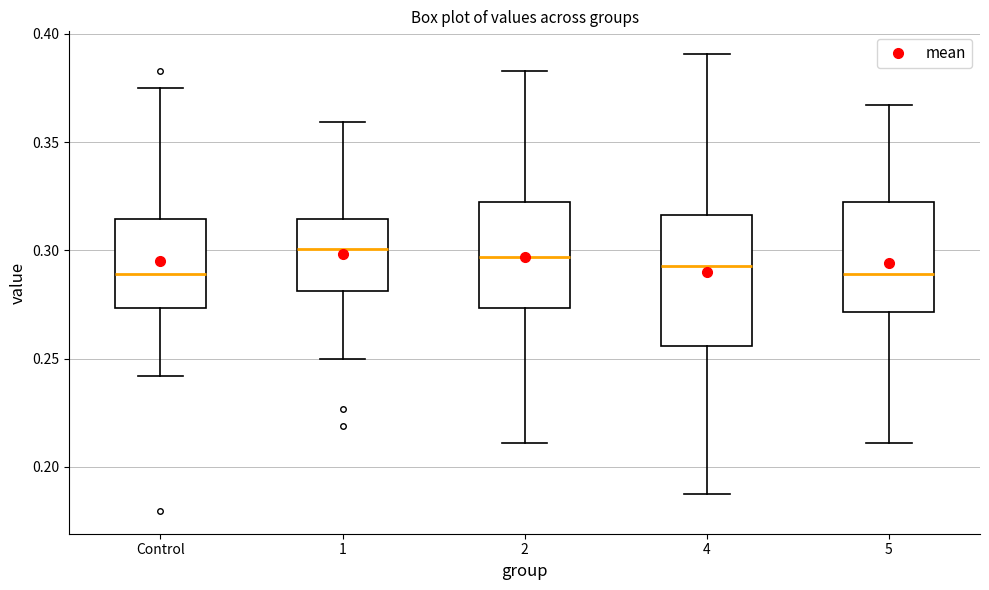

Where is the lower edge of the box for 5 on the y-axis? The values are not printed on the chart, so give them approximately, as read against the axis.

0.270